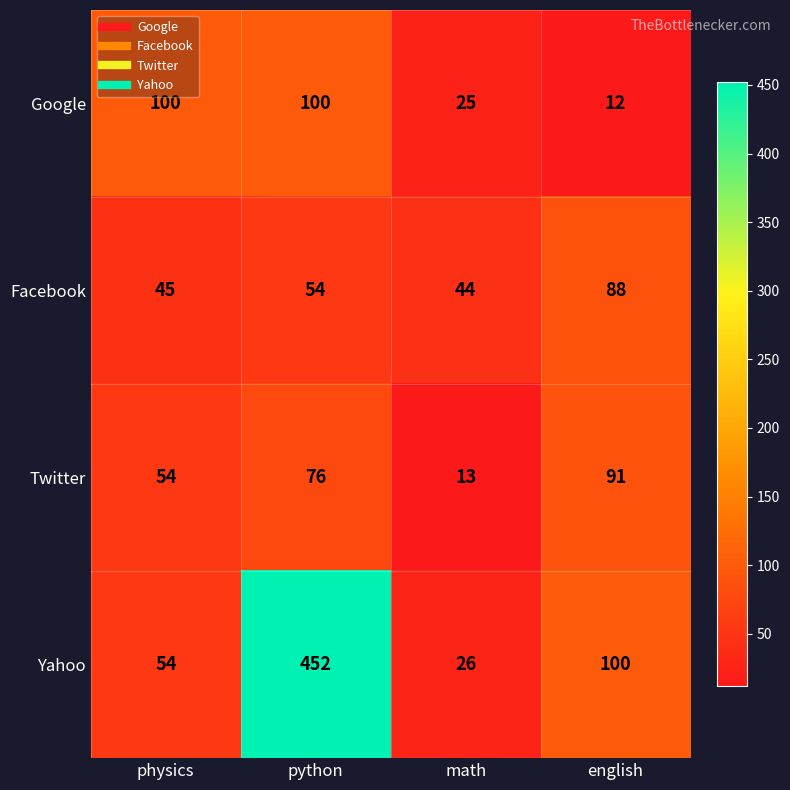

Between python and math, which series saw the biggest shift?

Yahoo